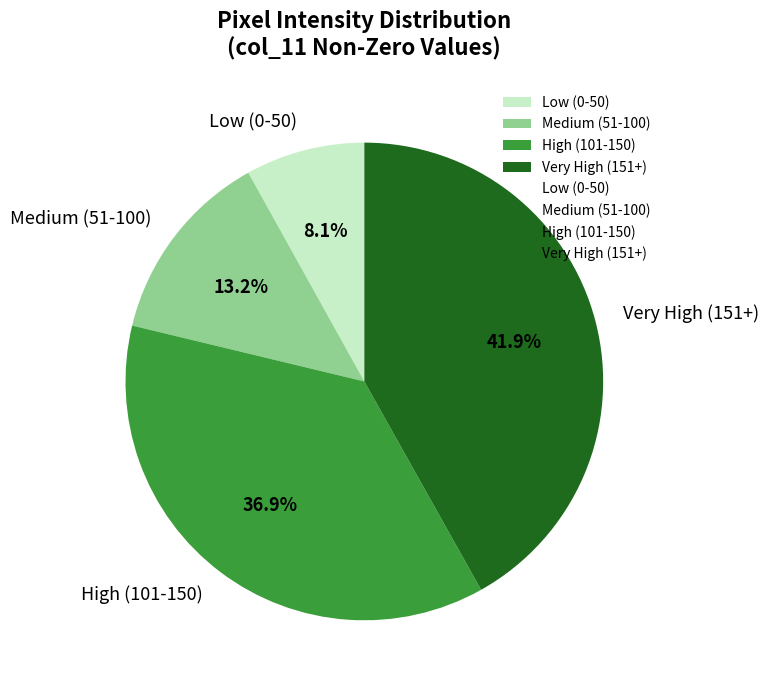

Between Low (0-50) and Medium (51-100), which is larger?

Medium (51-100)